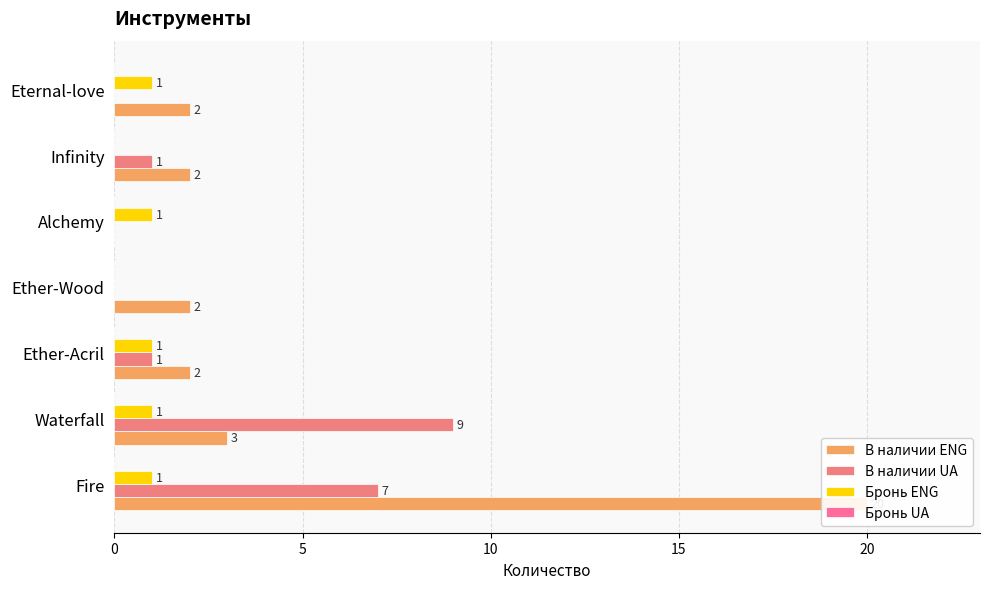

The value of Бронь ENG at Waterfall is 1.5. True or false?

False